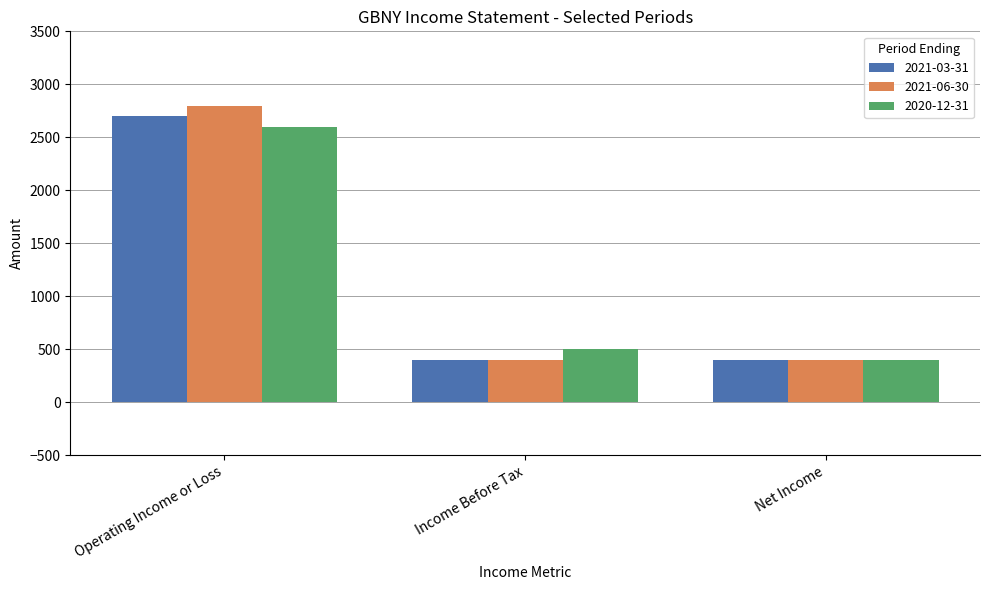

How many bars are there in total?

9